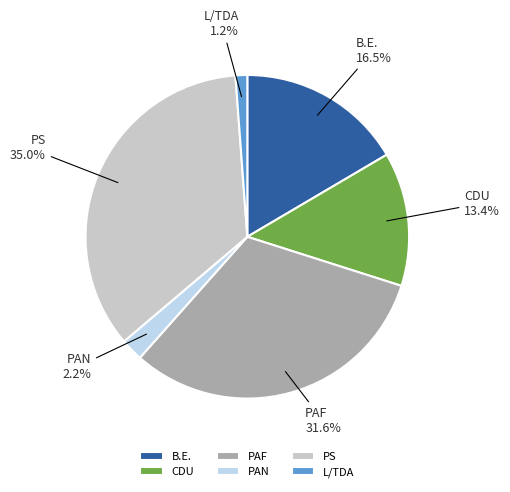

Which slice is the smallest?

L/TDA